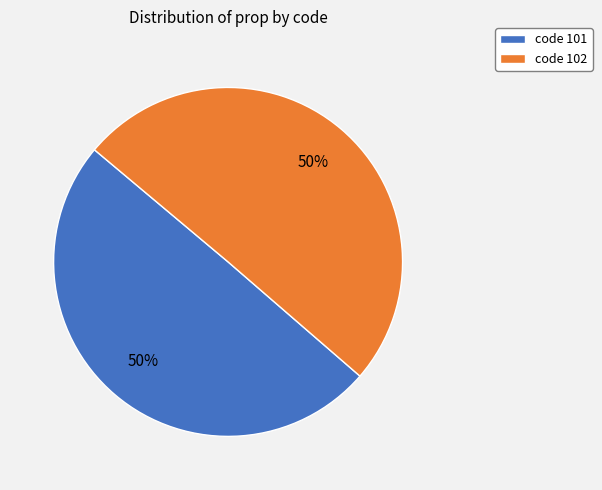

Is the sum of code 101 and code 102 greater than half?

Yes